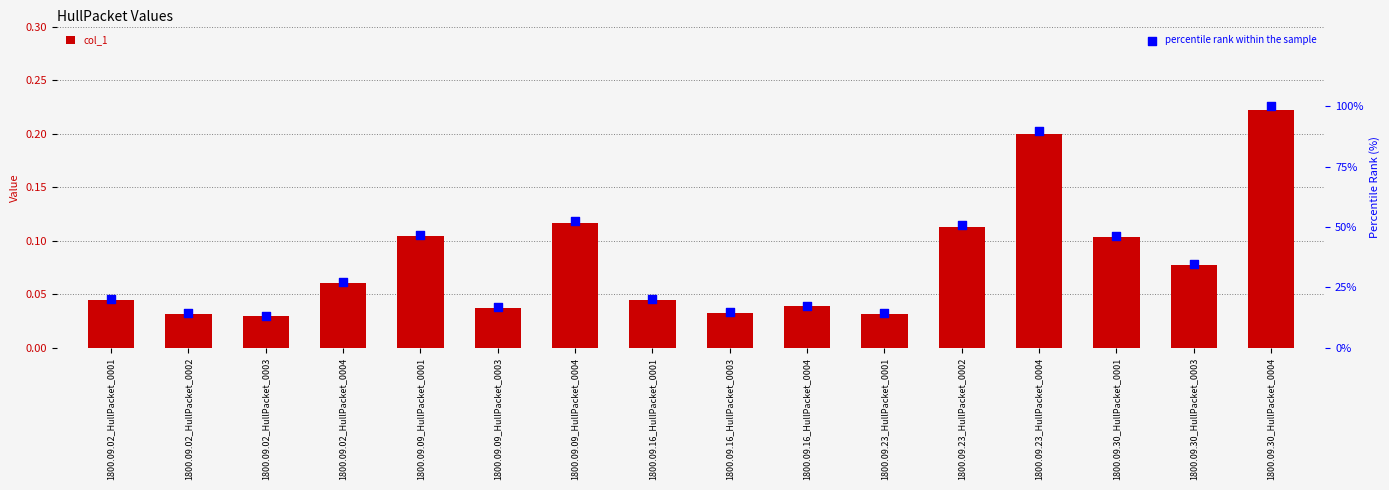

What is the total value across all series at 1800.09.02_HullPacket_0002?

14.5